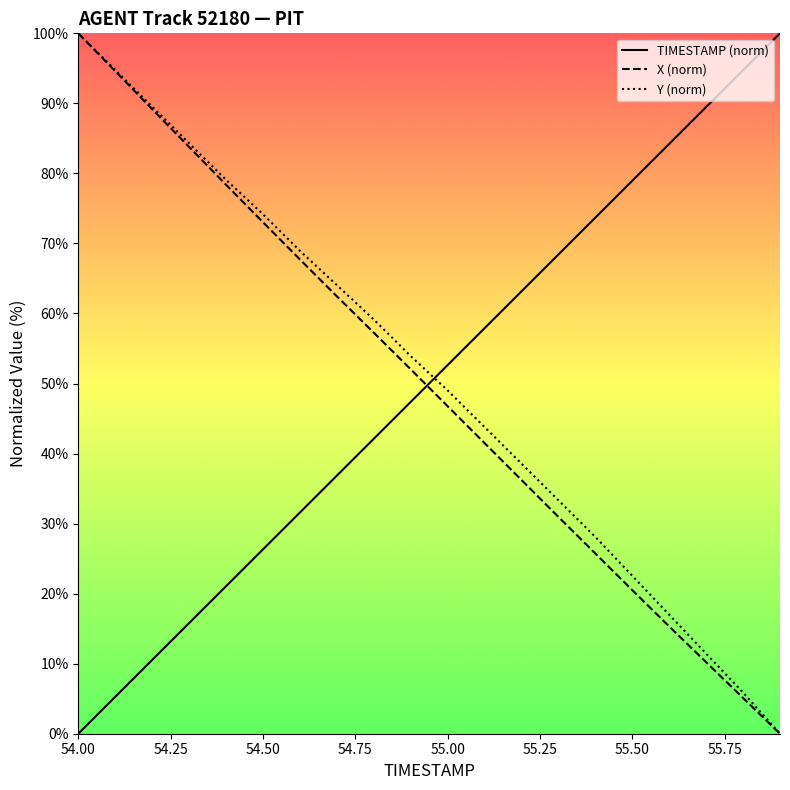

Is the value of Y (norm) at 54.50 greater than the value of X (norm) at 55.00?

Yes